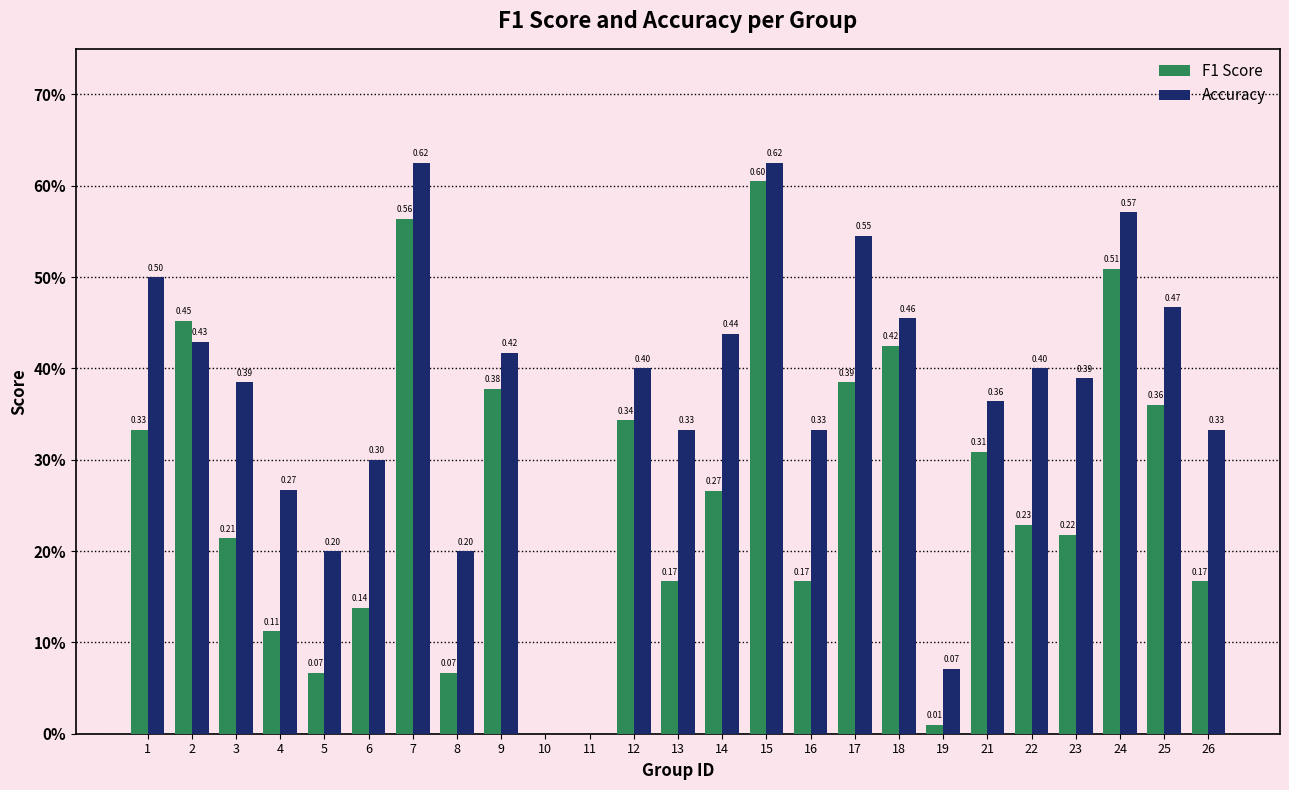

Does the chart contain stacked bars?

No